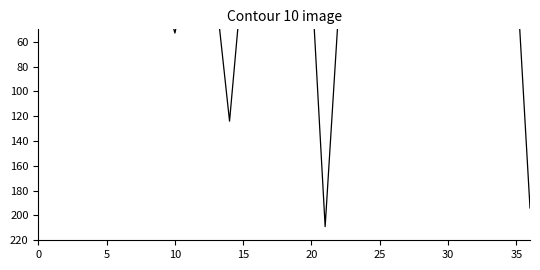

Reading left to right, transcribe all the data shown in this chart.

3	2	1	4	8	2	13	1	8	13	53	1	16	22	124	1	41	6	2	4	9	209	32	17	14	29	2	12	2	4	13	7	23	8	4	2	194